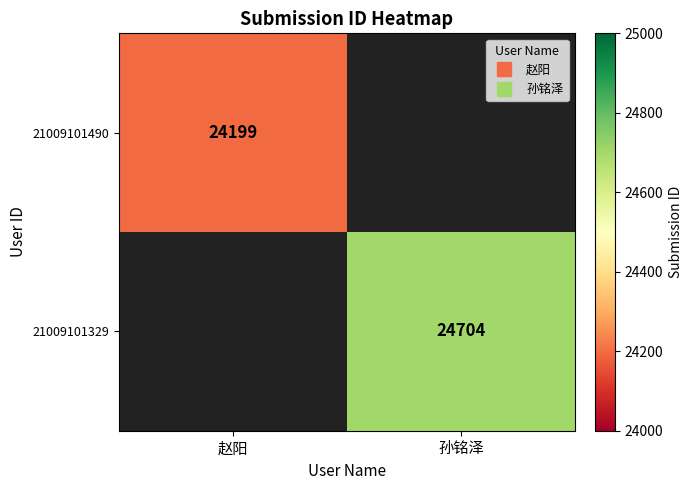

At how many categories does at least one series exceed 24497?

1